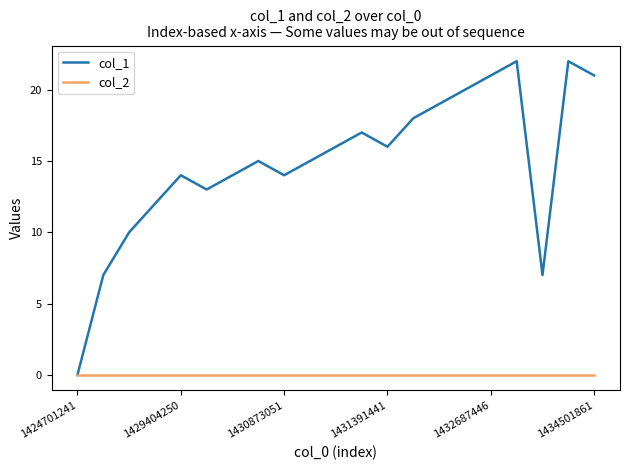

Which series has the largest range (max minus min)?

col_1